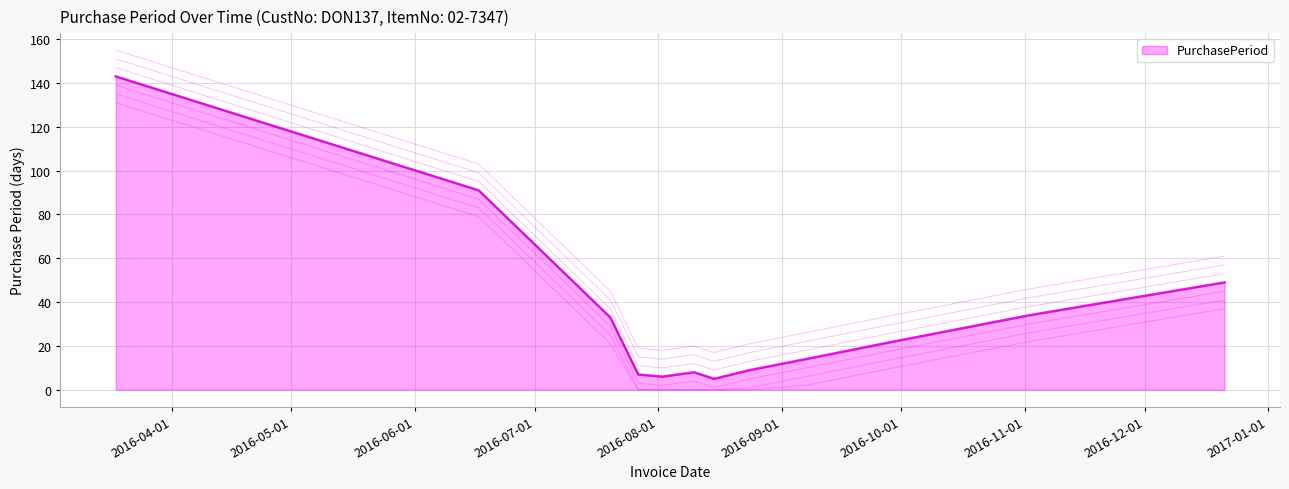

What is the smallest value displayed?

5